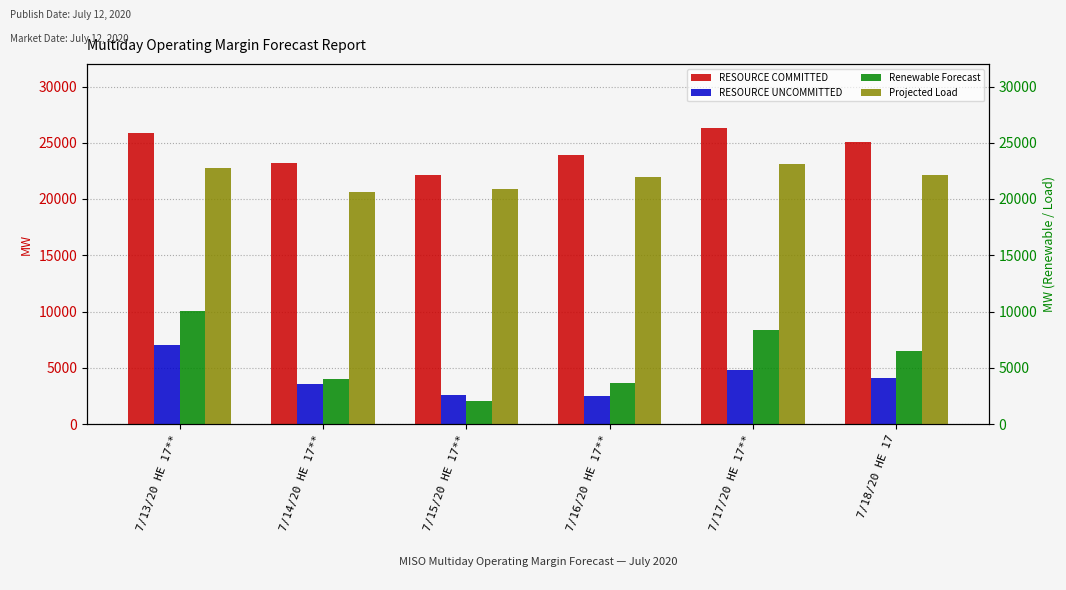

True or false: RESOURCE COMMITTED has a value of 22146.0 at 7/15/20 HE 17**.

True